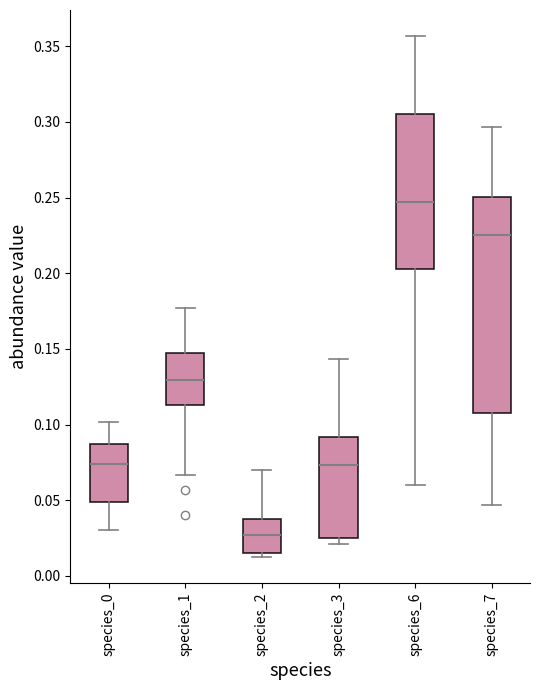

Where is the upper edge of the box for species_7 on the y-axis? The values are not printed on the chart, so give them approximately, as read against the axis.

0.250